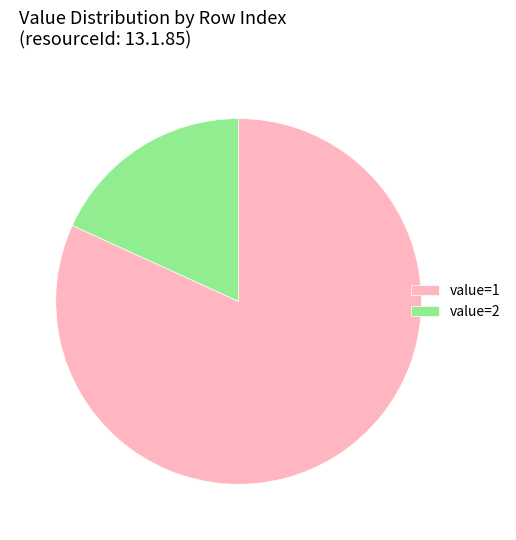

Is it true that value=1 is 82% of the pie?

True